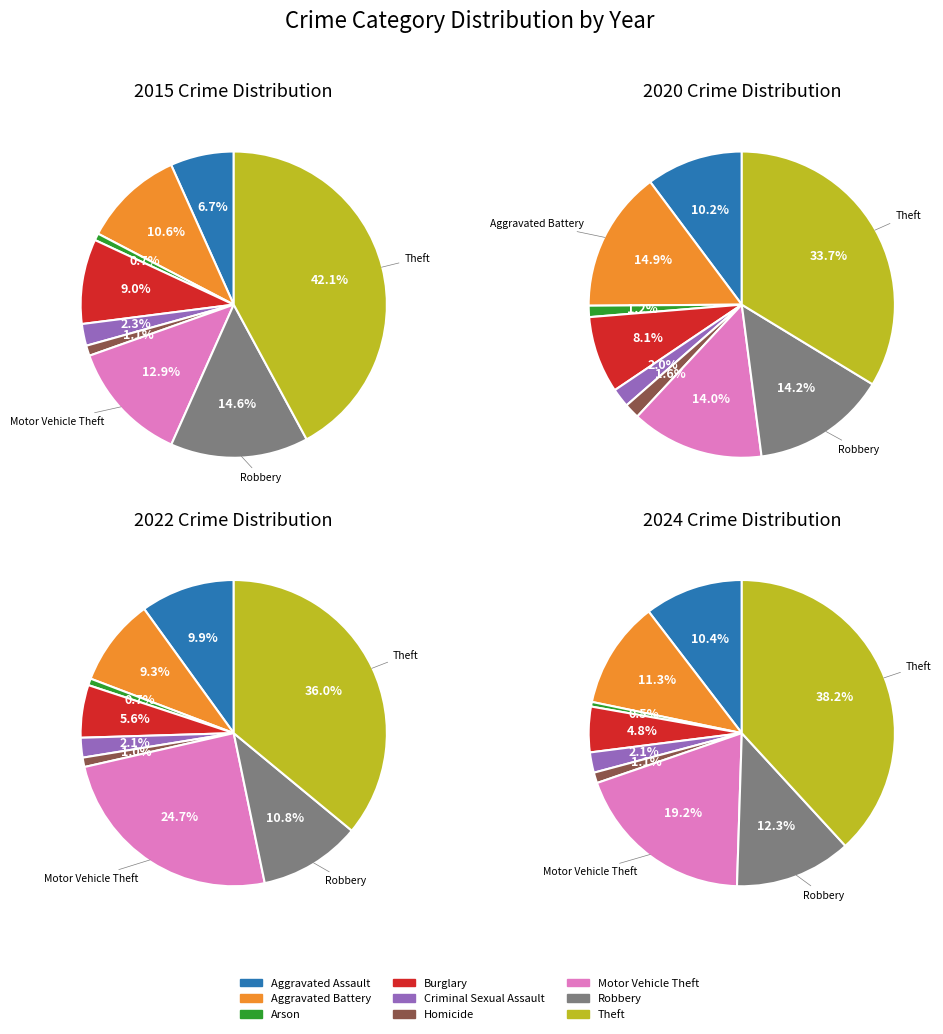

Is it true that Robbery is 1% of the pie?

False